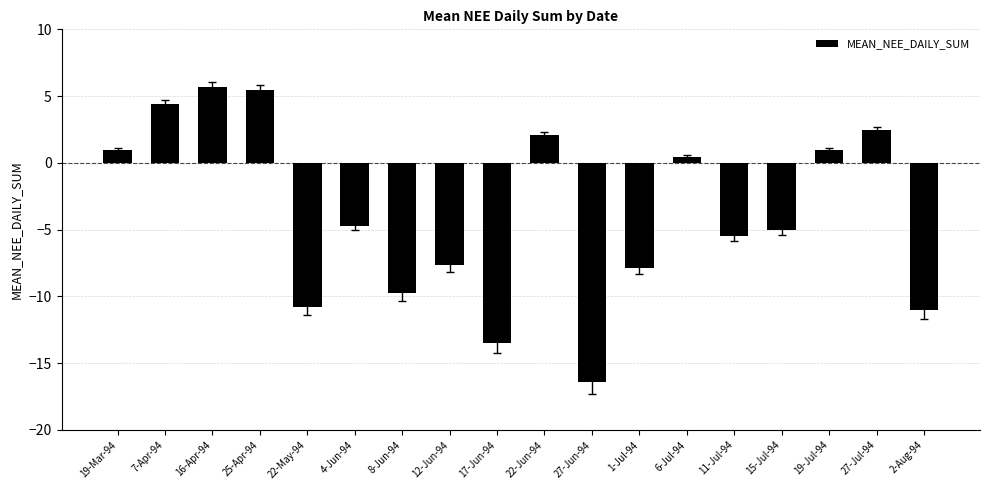

Where does the data first go above -4?

19-Mar-94